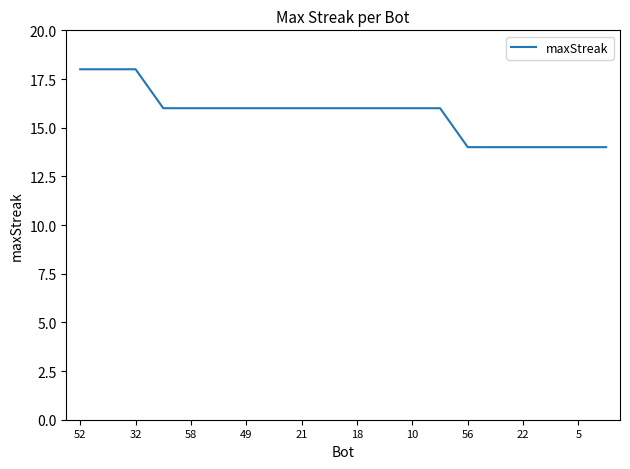

What is the maximum value shown in the chart?

18